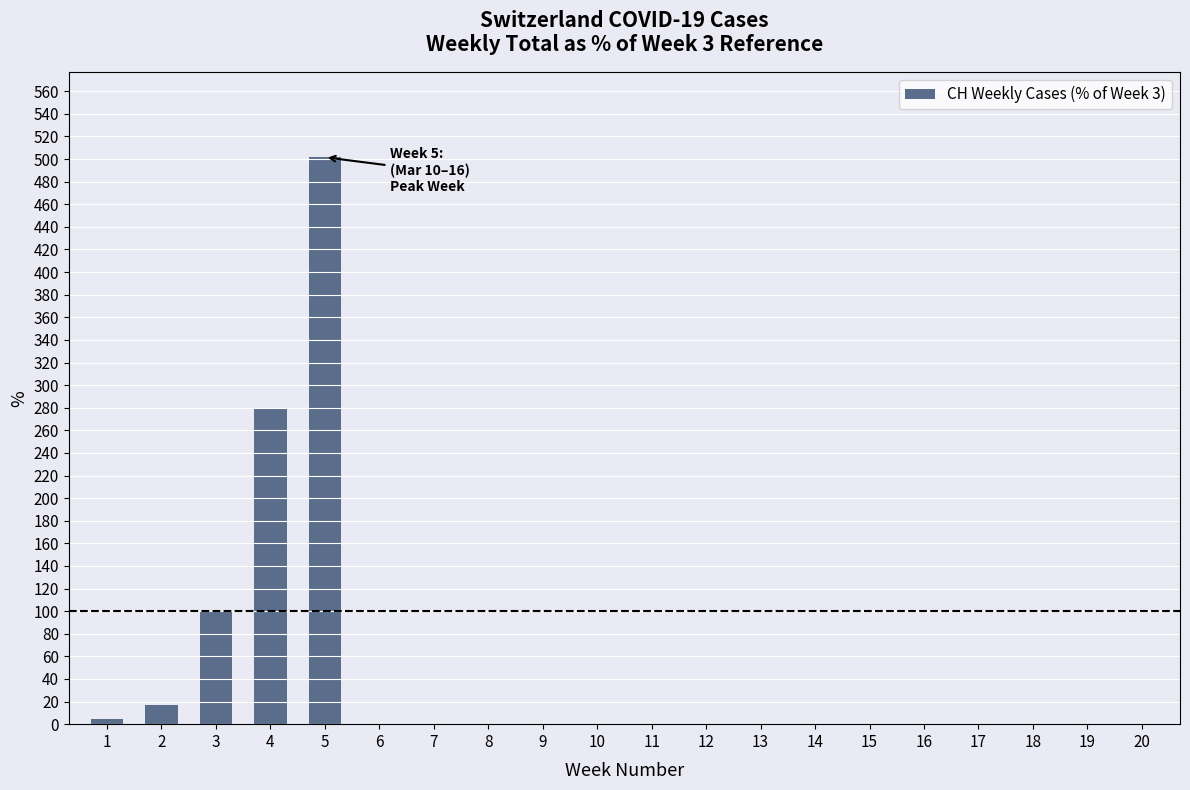

What is the maximum value shown in the chart?

501.6